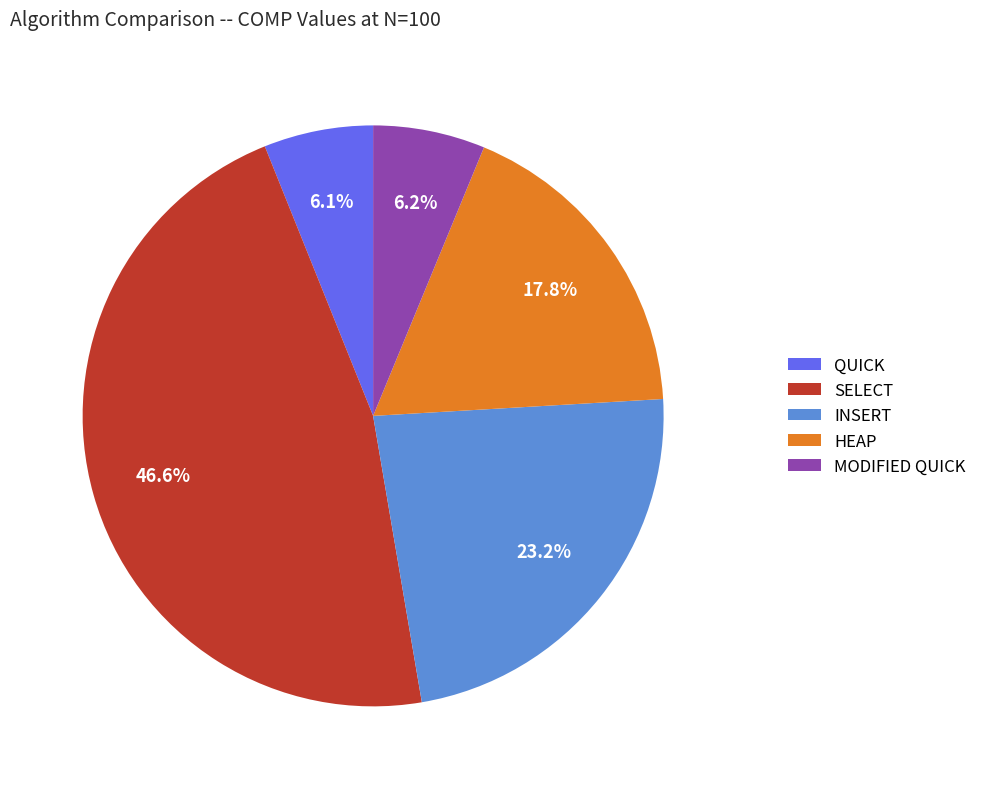

True or false: MODIFIED QUICK accounts for 6% of the total.

True